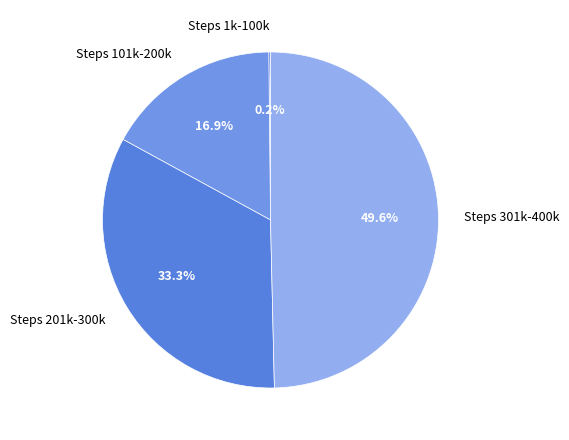

Which category has the biggest portion of the pie?

Steps 301k-400k